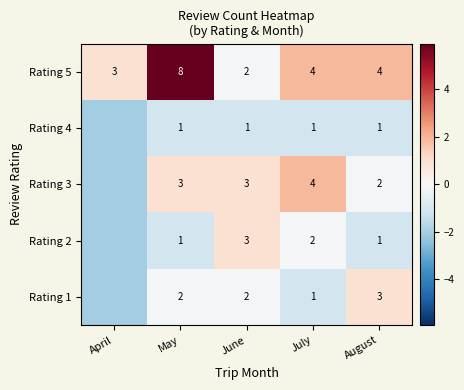

At which label does Rating 5 first exceed 4?

May